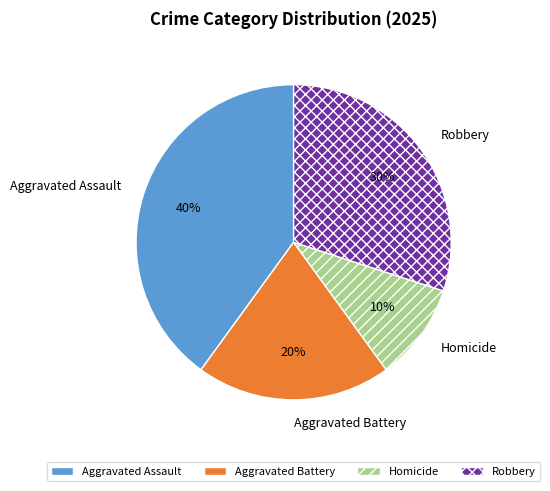

Rank the categories by value from highest to lowest.

Aggravated Assault, Robbery, Aggravated Battery, Homicide